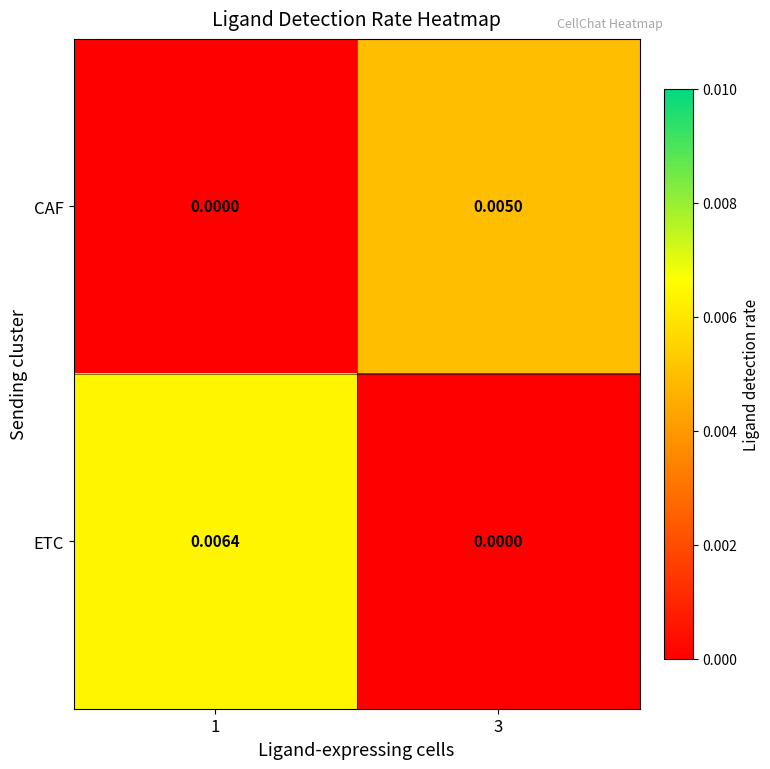

Rank the series at 1 from lowest to highest value.

CAF, ETC